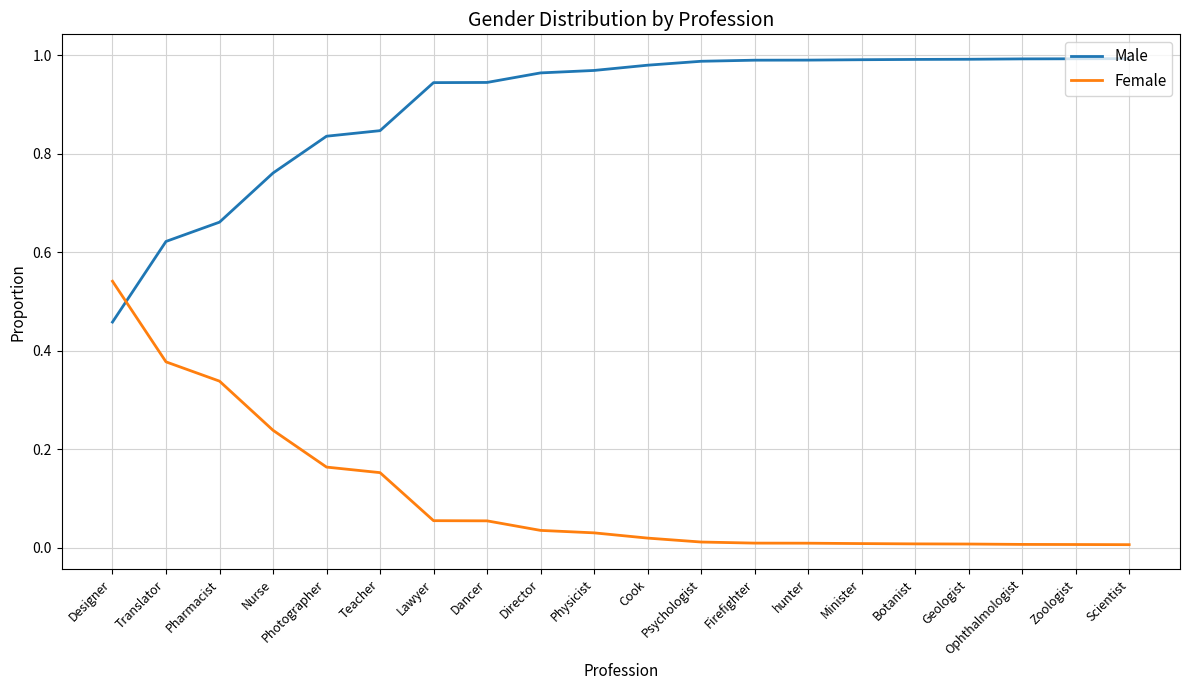

What position from the right is Teacher?

15